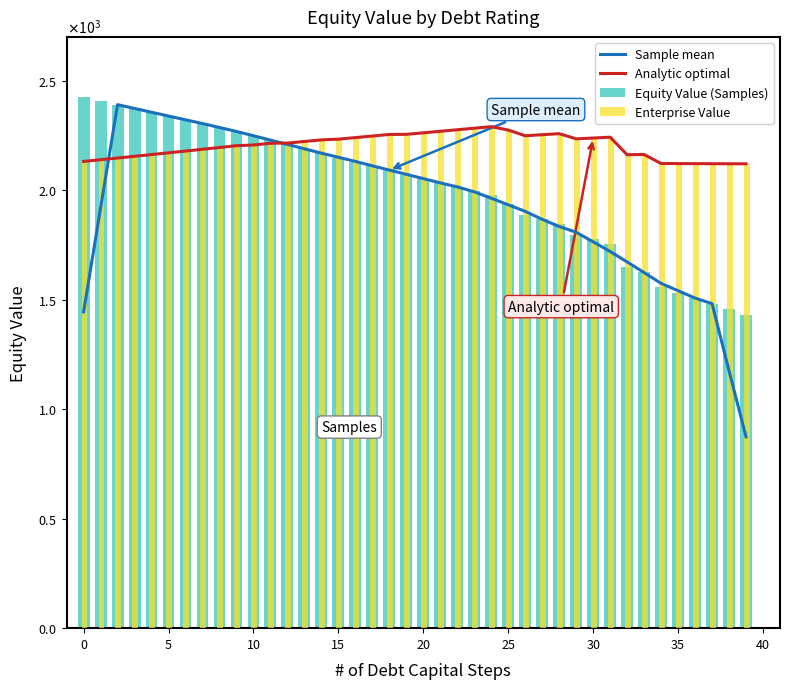

What is the difference between the highest and lowest values at 40?

92.2